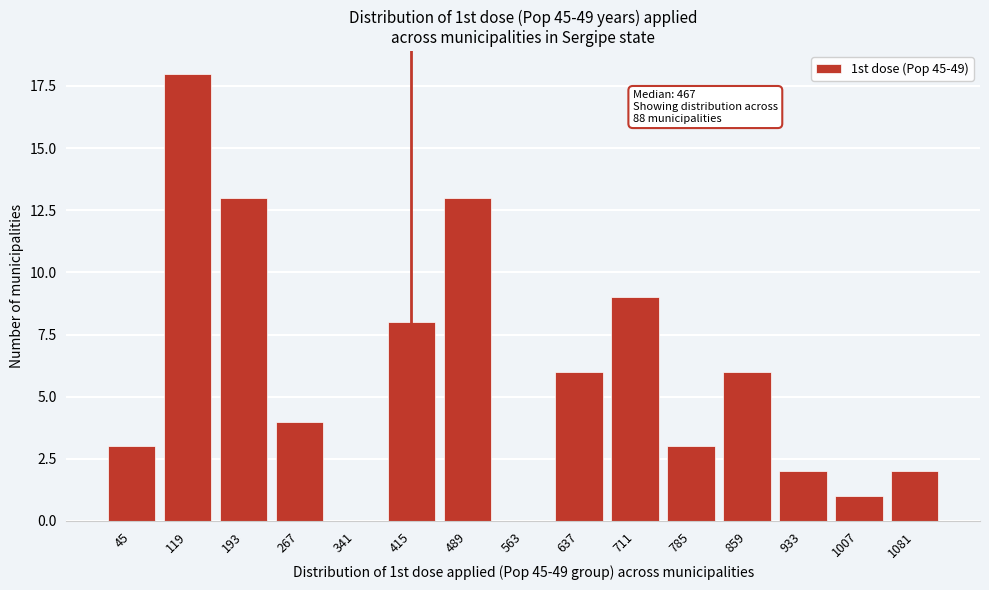

Reading left to right, extract all data points from this chart.

45=3	119=18	193=13	267=4	341=0	415=8	489=13	563=0	637=6	711=9	785=3	859=6	933=2	1007=1	1081=2